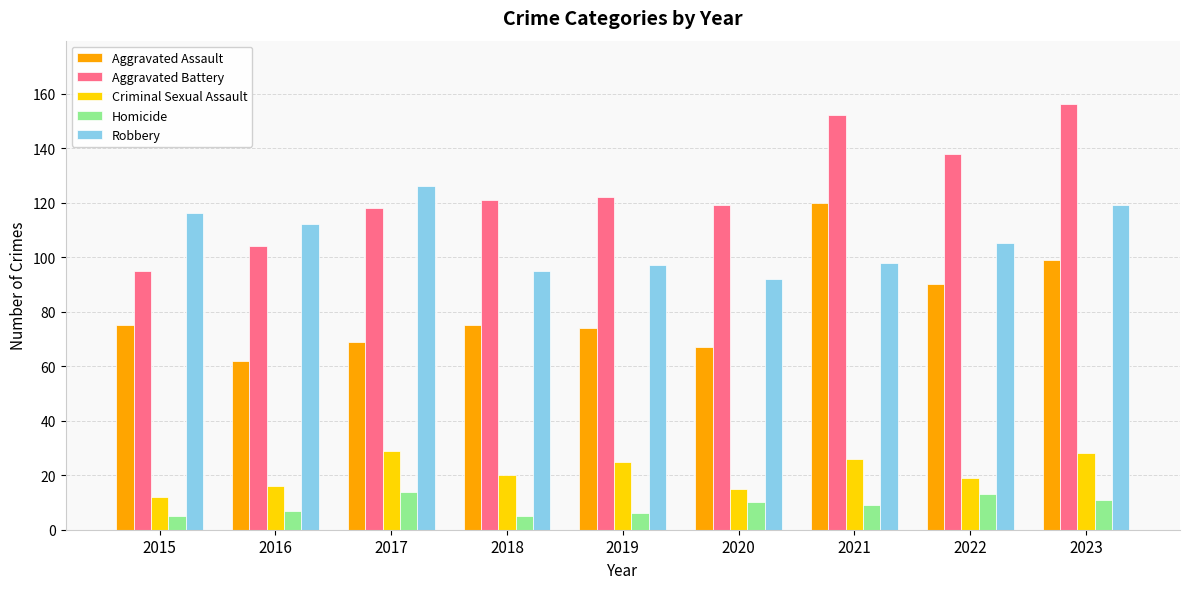

The Robbery series shows 126 at 2017. True or false?

True